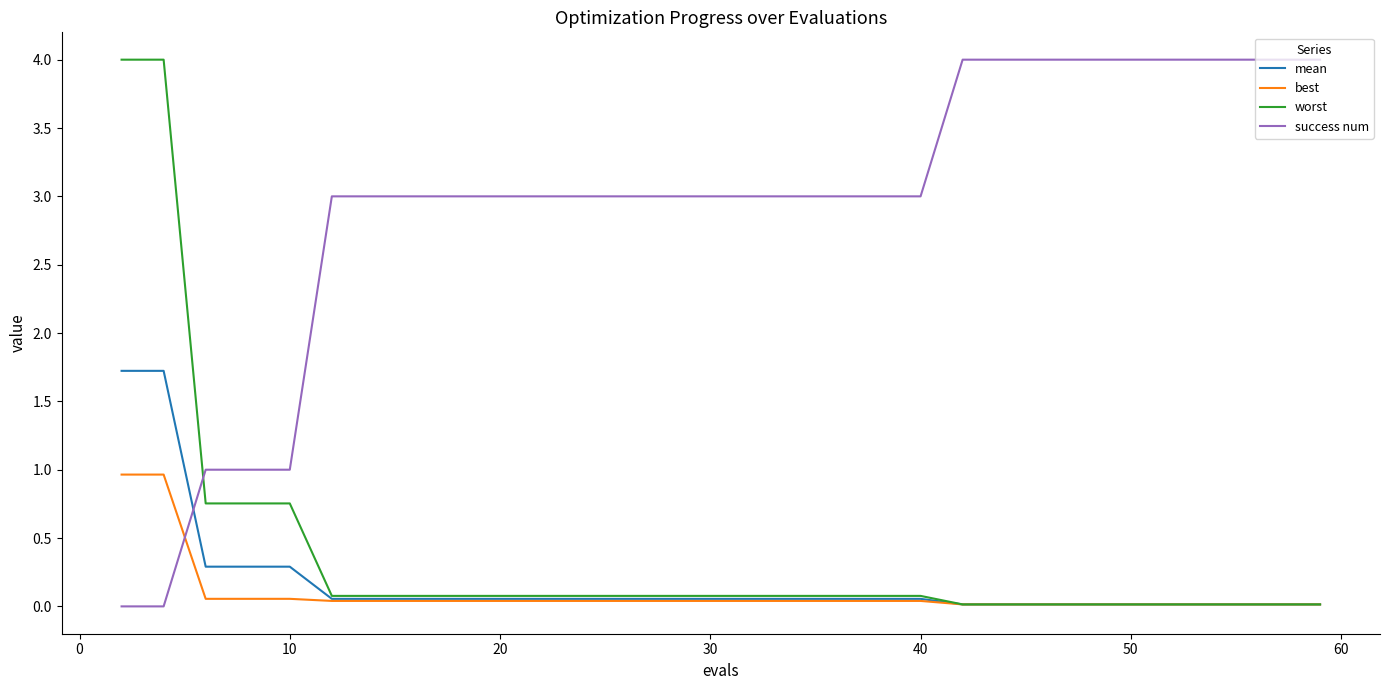

Which series has the largest total across all categories?

success num